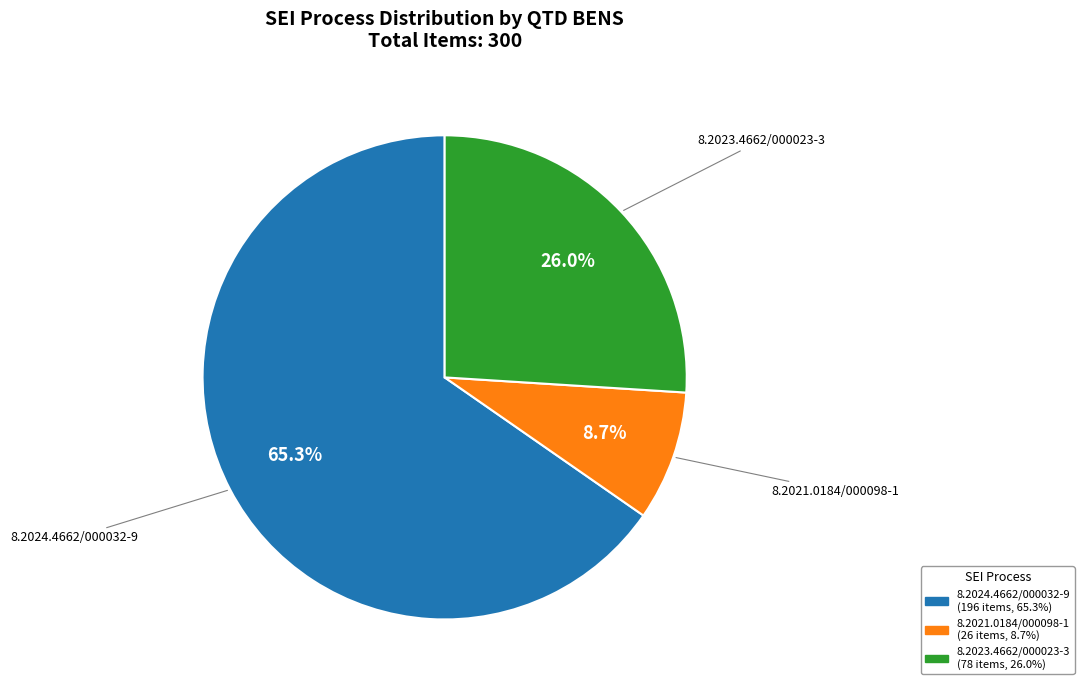

What is the ratio of the value at 8.2024.4662/000032-9 to the value at 8.2023.4662/000023-3?

2.5